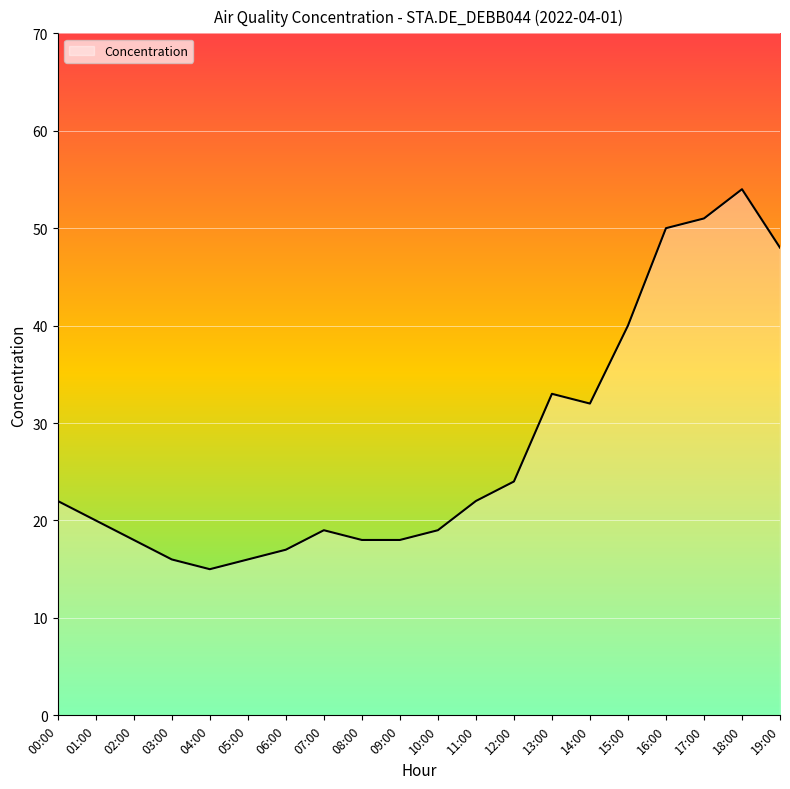

Reading left to right, what are all the values shown in this chart?

00:00=22	01:00=20	02:00=18	03:00=16	04:00=15	05:00=16	06:00=17	07:00=19	08:00=18	09:00=18	10:00=19	11:00=22	12:00=24	13:00=33	14:00=32	15:00=40	16:00=50	17:00=51	18:00=54	19:00=48